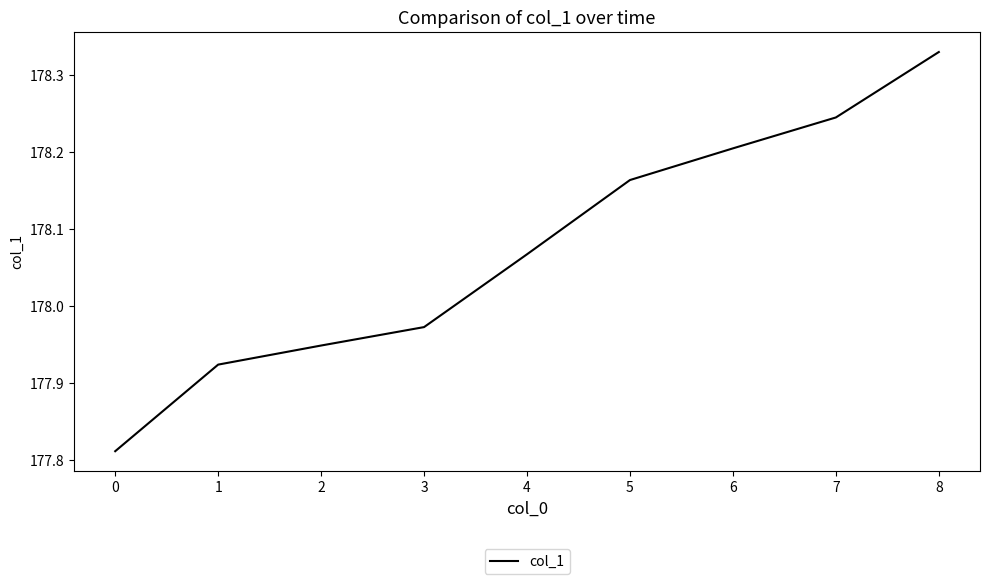

List the labels in order of value, largest first.

8, 7, 6, 5, 4, 3, 2, 1, 0